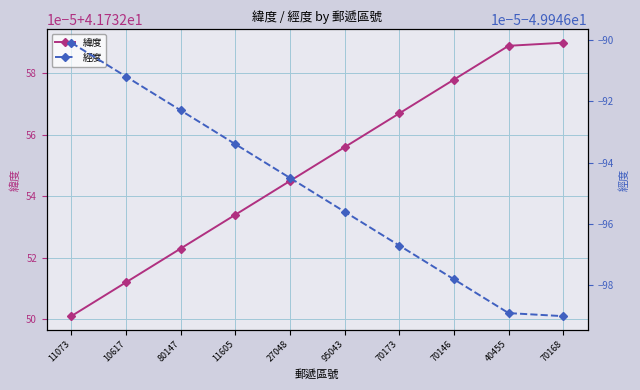

Is it true that 經度 equals -49.9 at 70146?

True